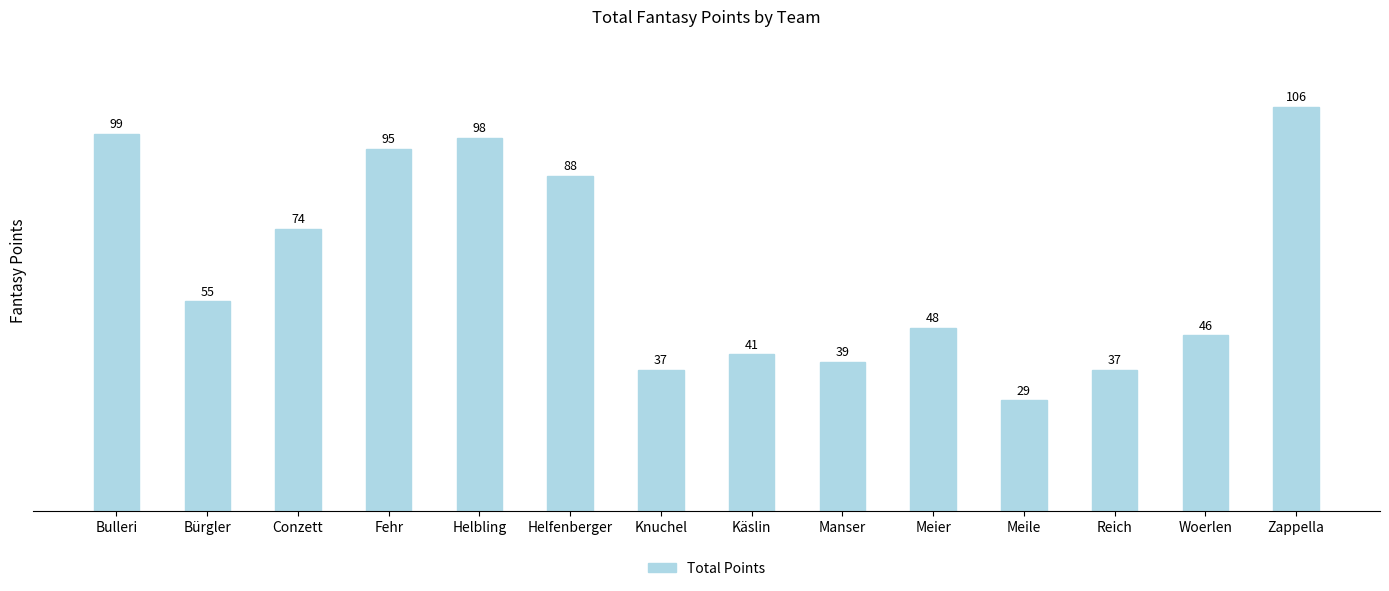

What is the value of the 6th bar from the left?

88